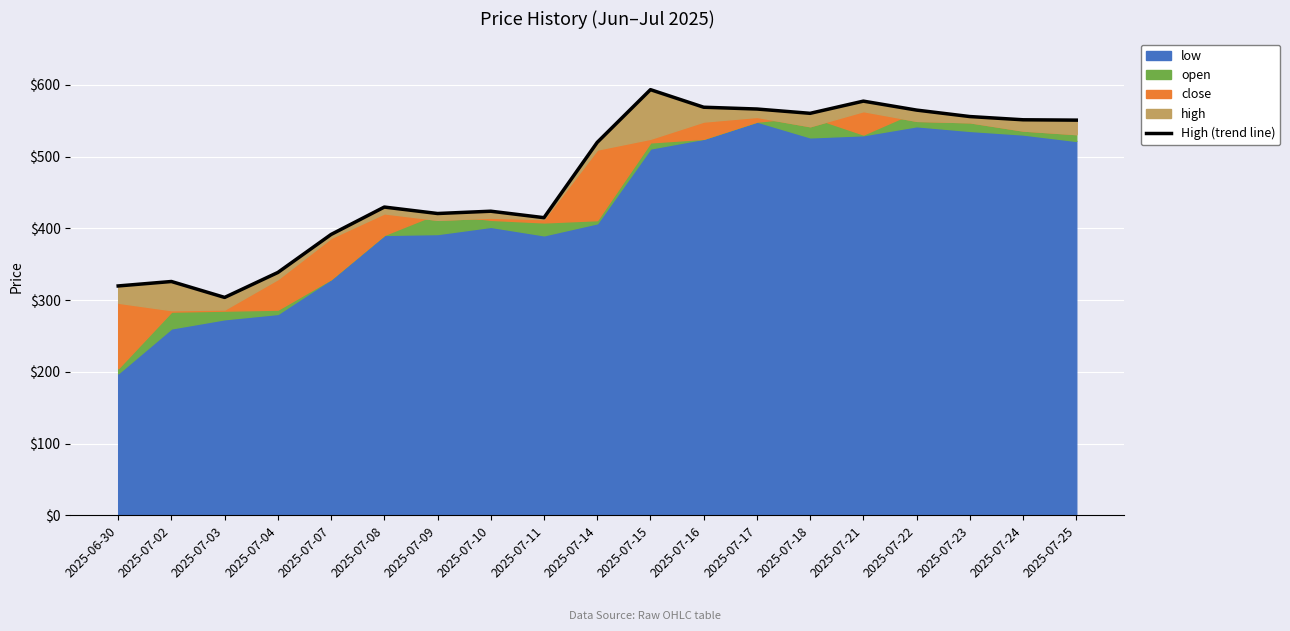

At which label does the data first exceed 520?

2025-07-15